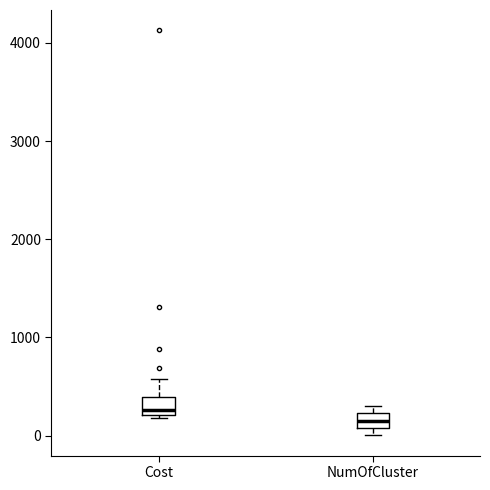

Where is the upper edge of the box for Cost on the y-axis? The values are not printed on the chart, so give them approximately, as read against the axis.

400